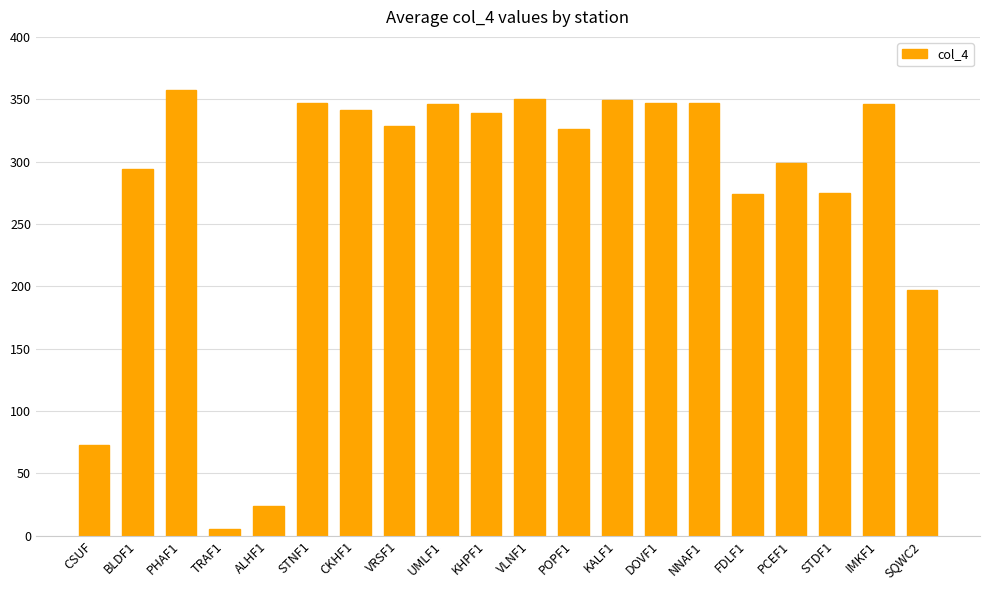

What is the change in value from STNF1 to KHPF1?

-7.7